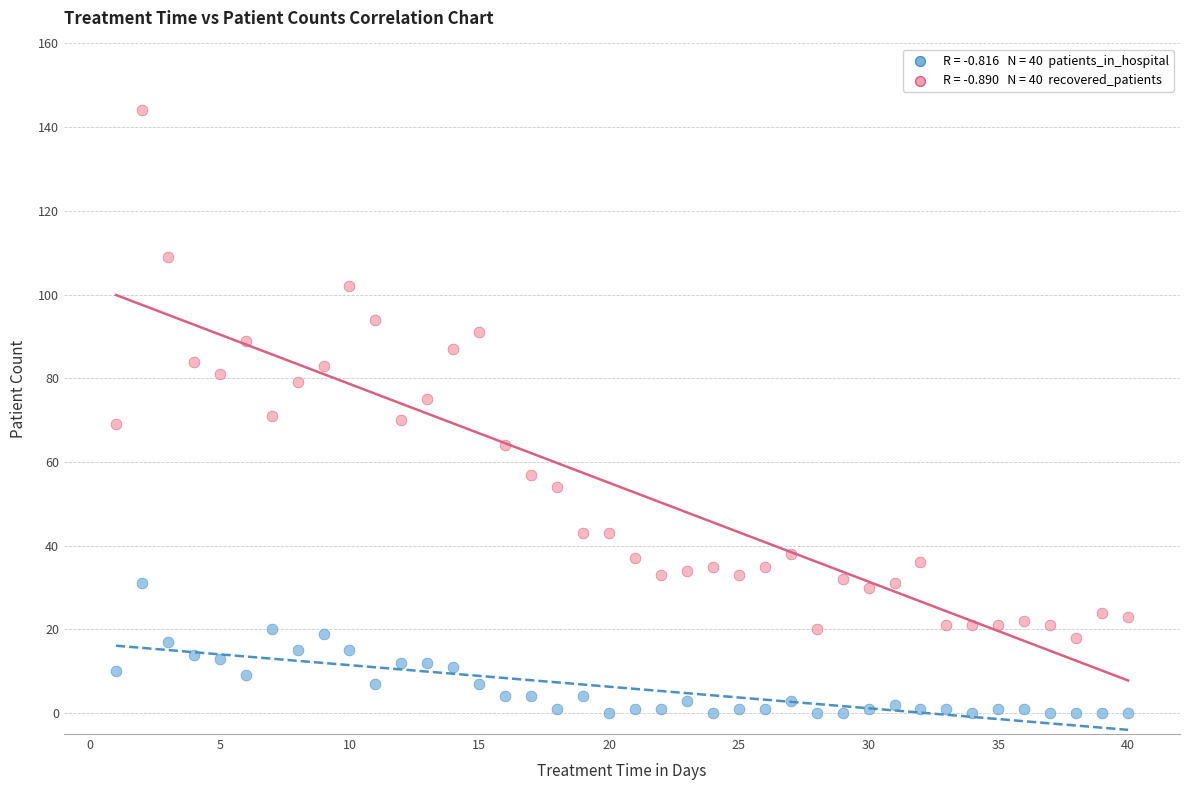

Across all data points, what is the range of X values (max minus min)?

39